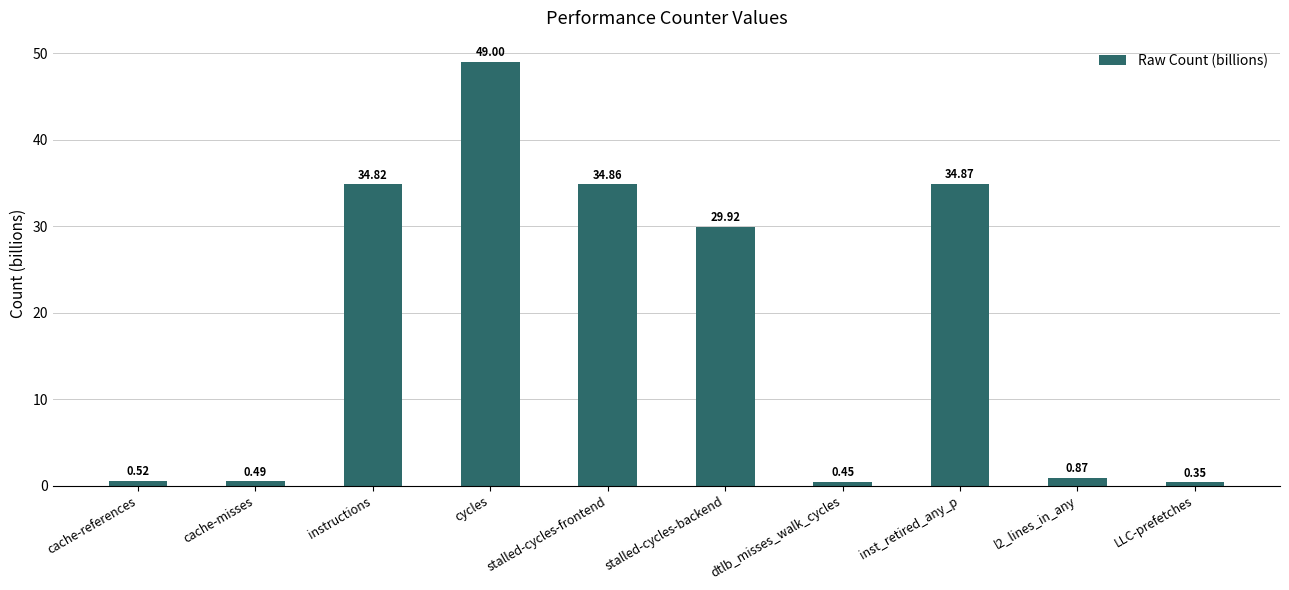

Which category has the lowest value across all series?

LLC-prefetches